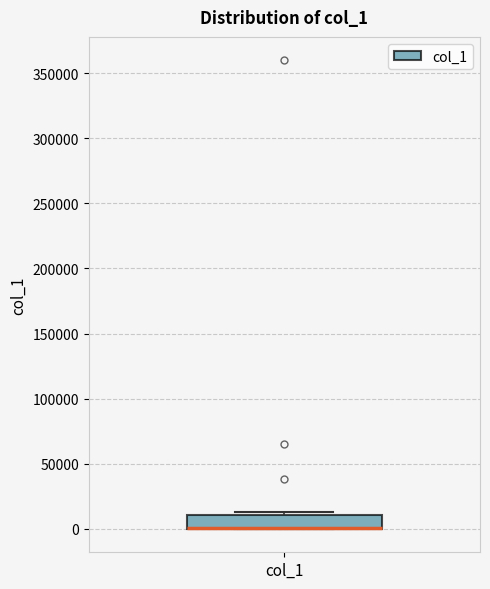

Transcribe this box plot: give where the median line is, the range the box spans, and where the two whiskers end, as read against the y-axis. The values are not printed on the chart, so give them approximately, as read against the axis.

median 0 (drawn on the box's lower edge), box 0 to 10000, whiskers 0 to 15000